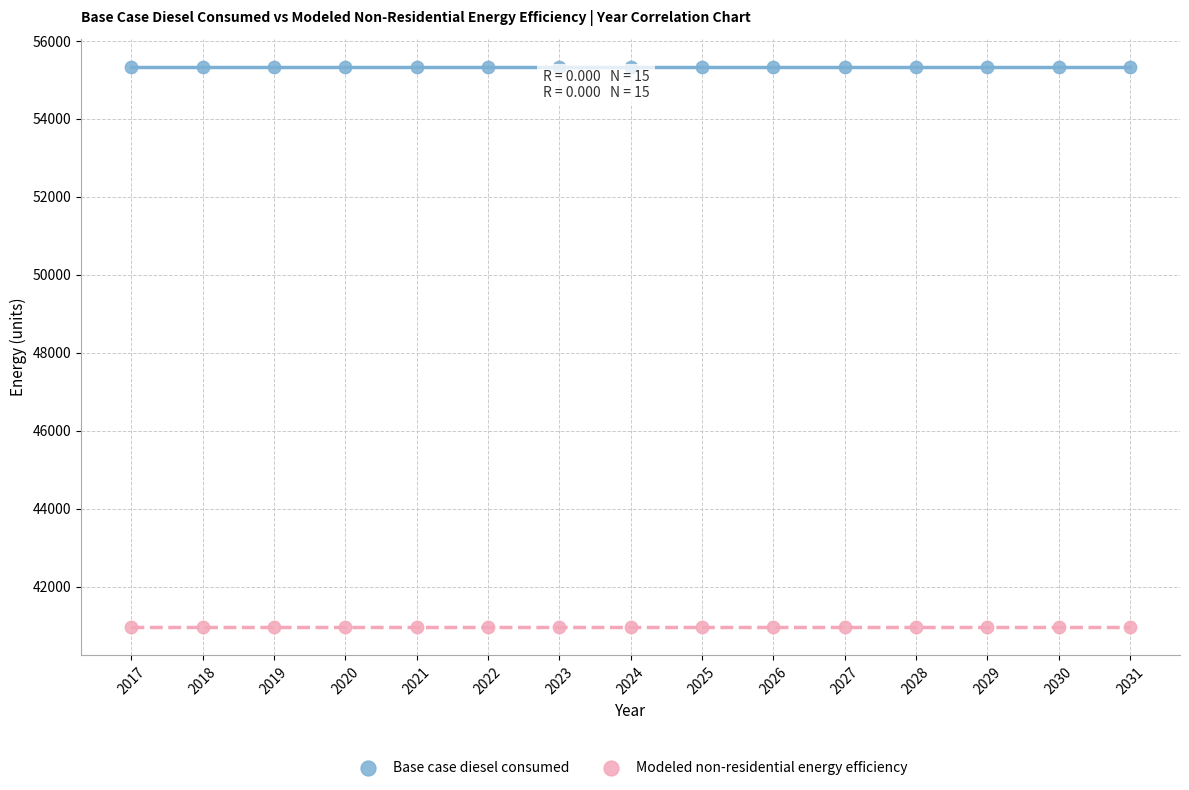

Which series reaches the minimum Y coordinate?

Modeled non-residential energy efficiency